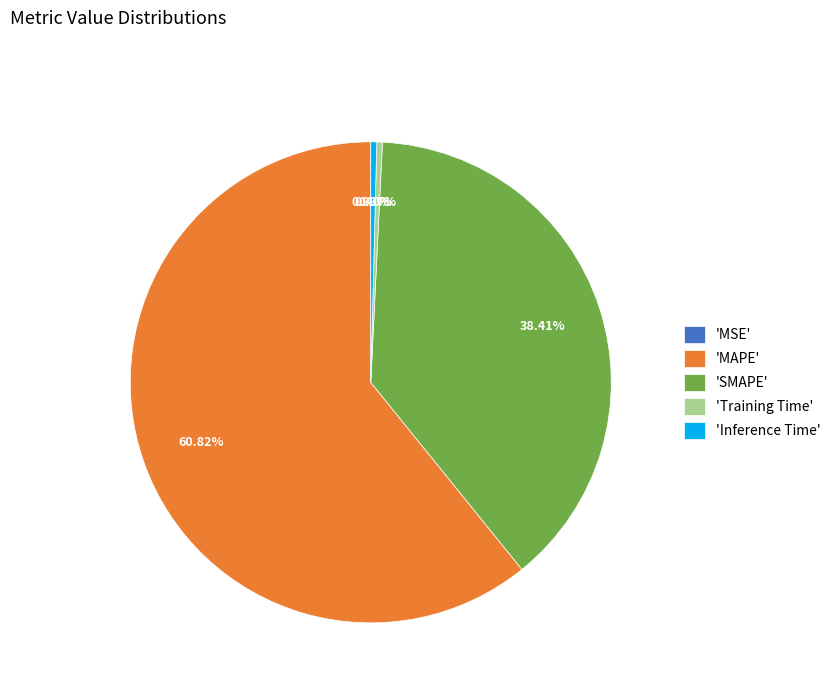

Combined, do 'Training Time' and 'MAPE' account for over 50%?

Yes